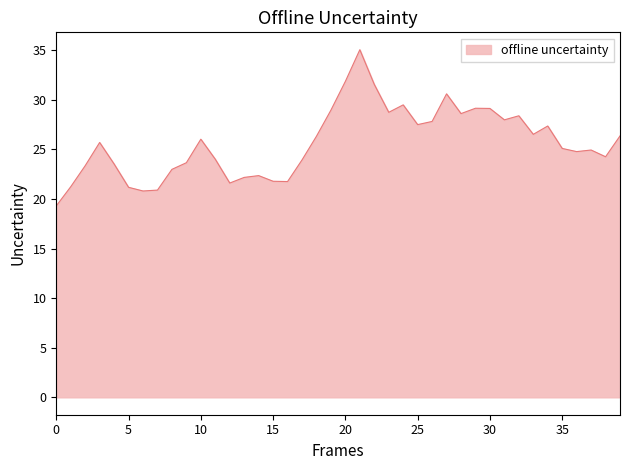

How many values exceed 25?

21